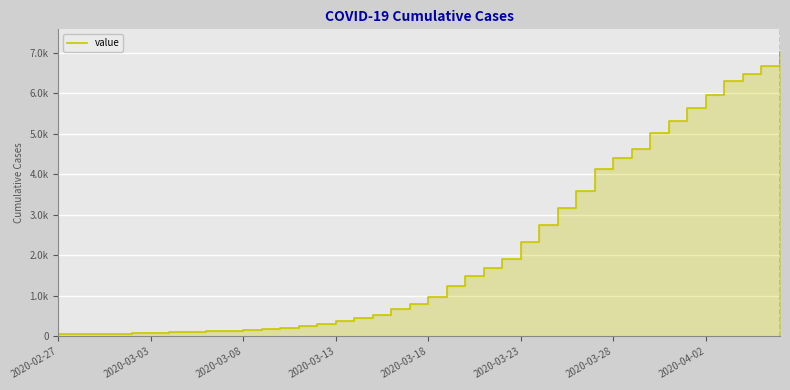

How many lines are shown in the chart?

1